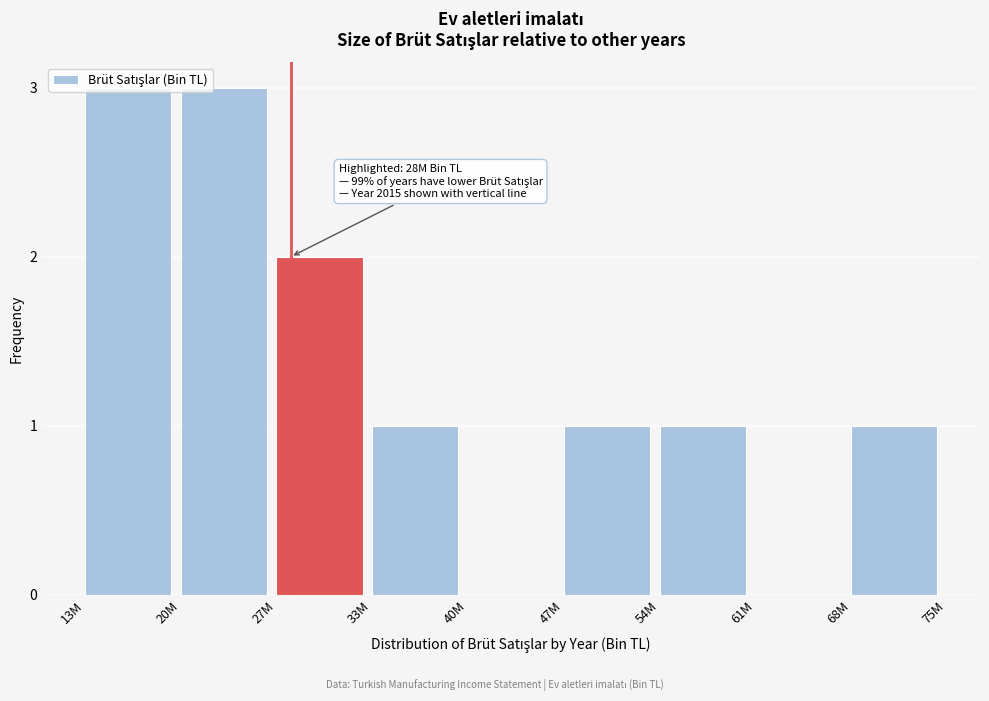

What is the sum of all values?

12